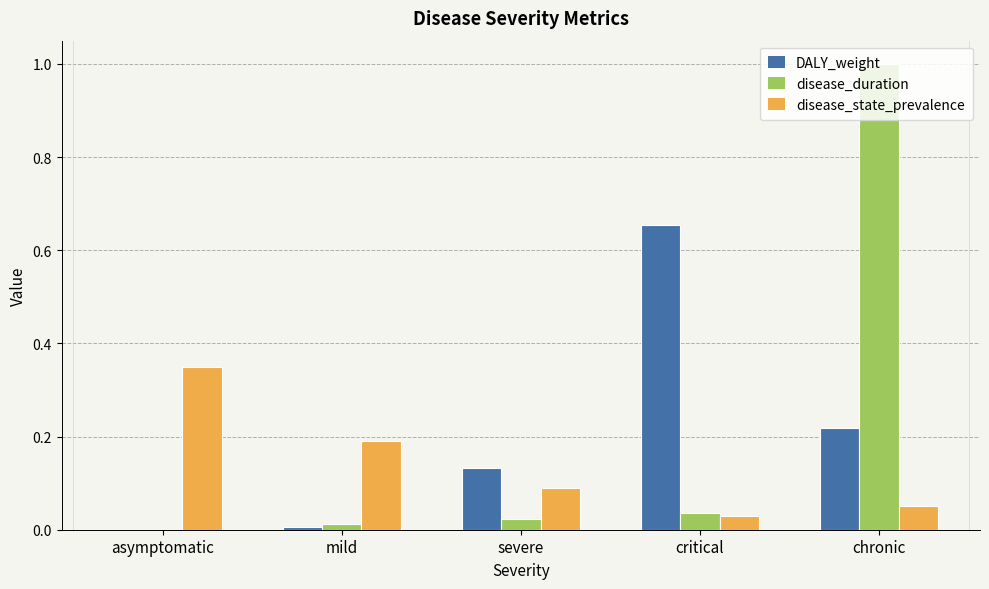

At which category is the sum across all series the highest?

chronic